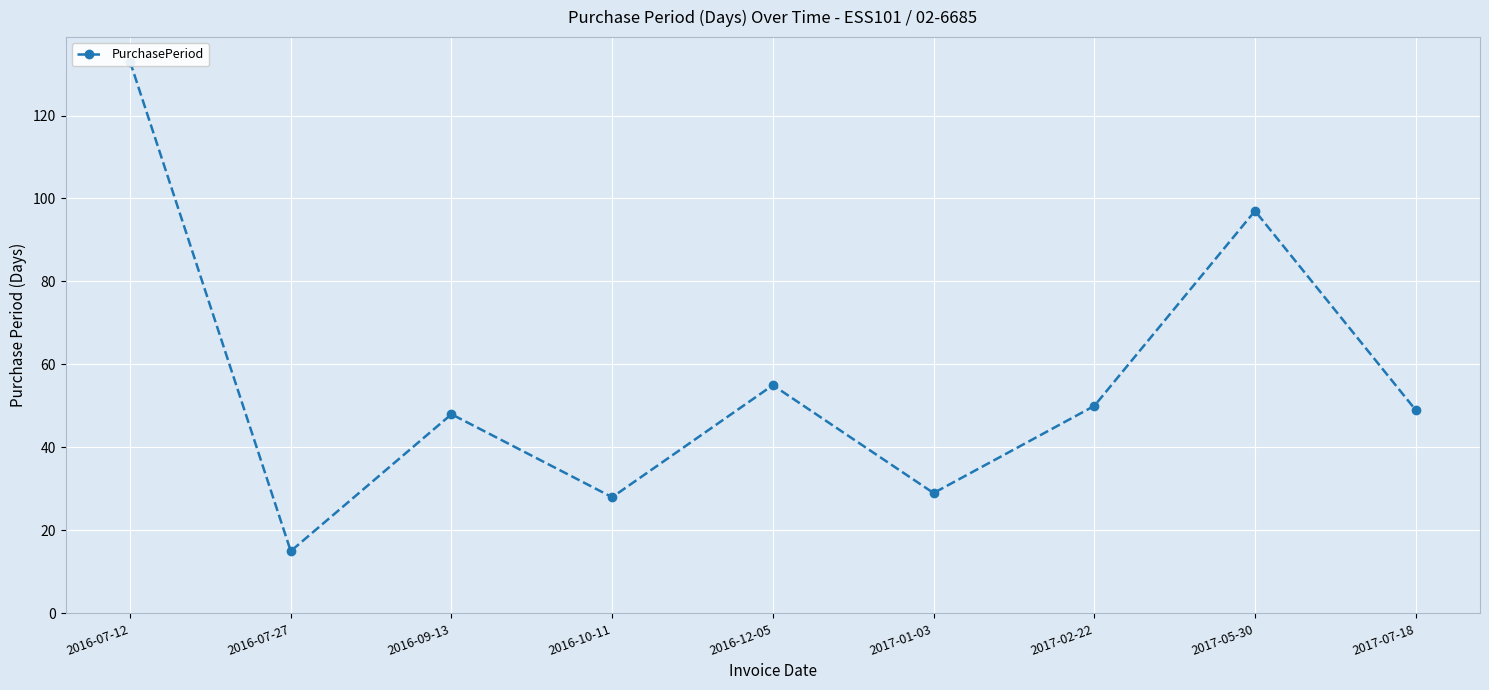

What is the ratio of the value at 2016-07-27 to the value at 2016-12-05?

0.3